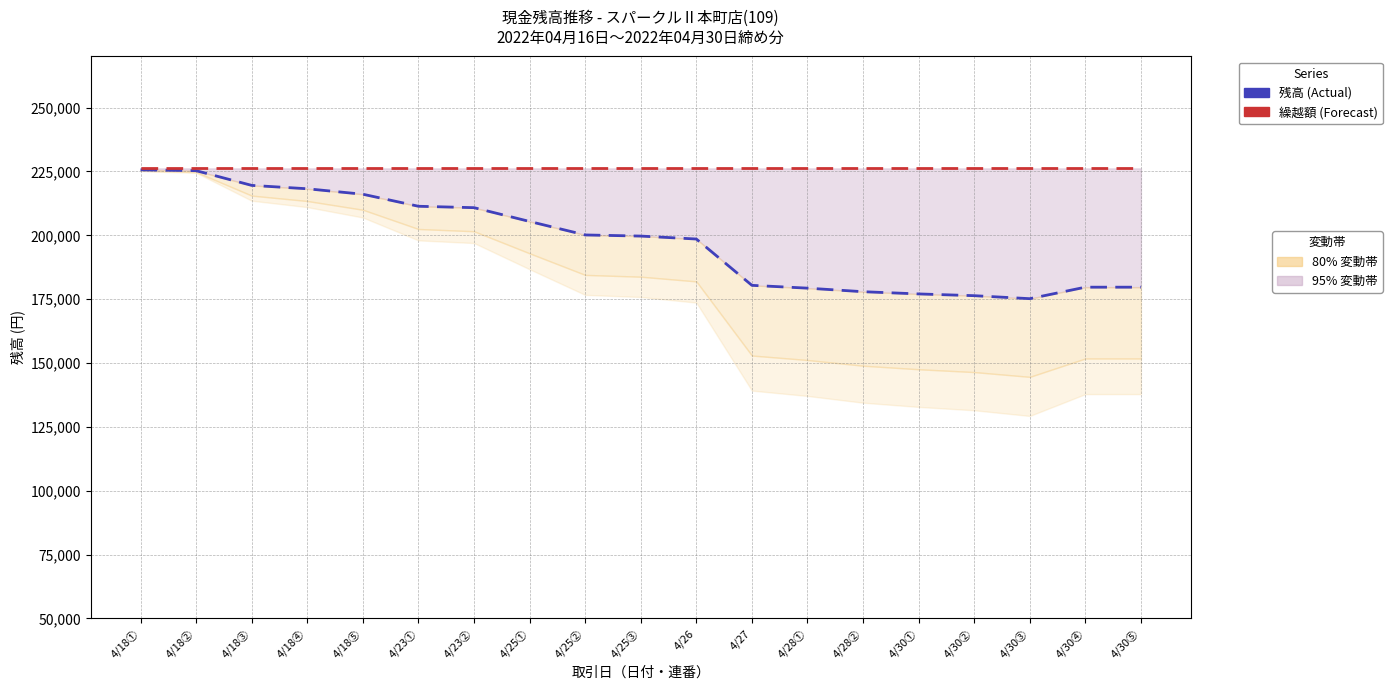

True or false: 残高 (Actual) and 繰越額 (Forecast) cross at least once.

False